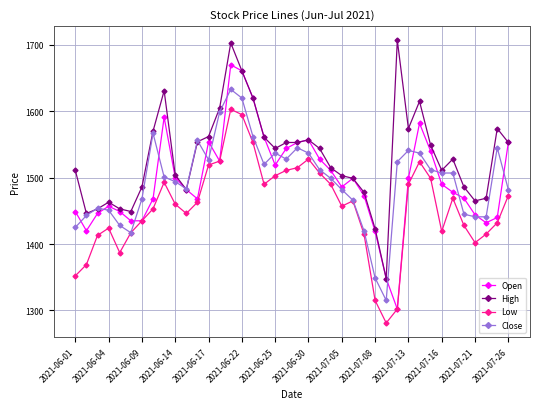

What is the value of the Close point at the 8th from the left?

1567